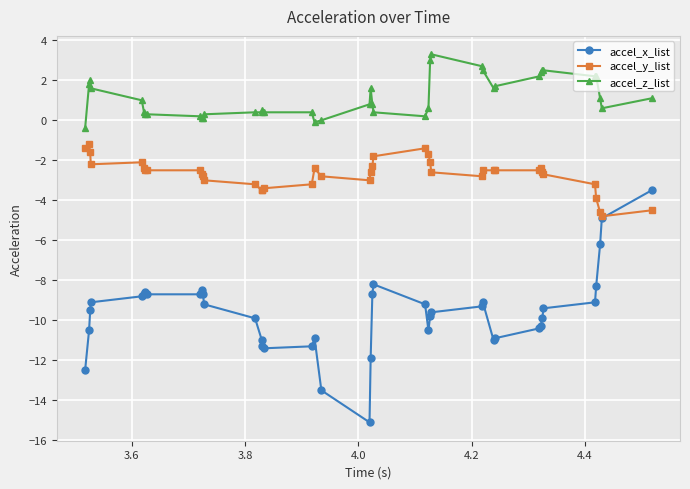

True or false: accel_x_list has more than 1 interior local peaks.

True